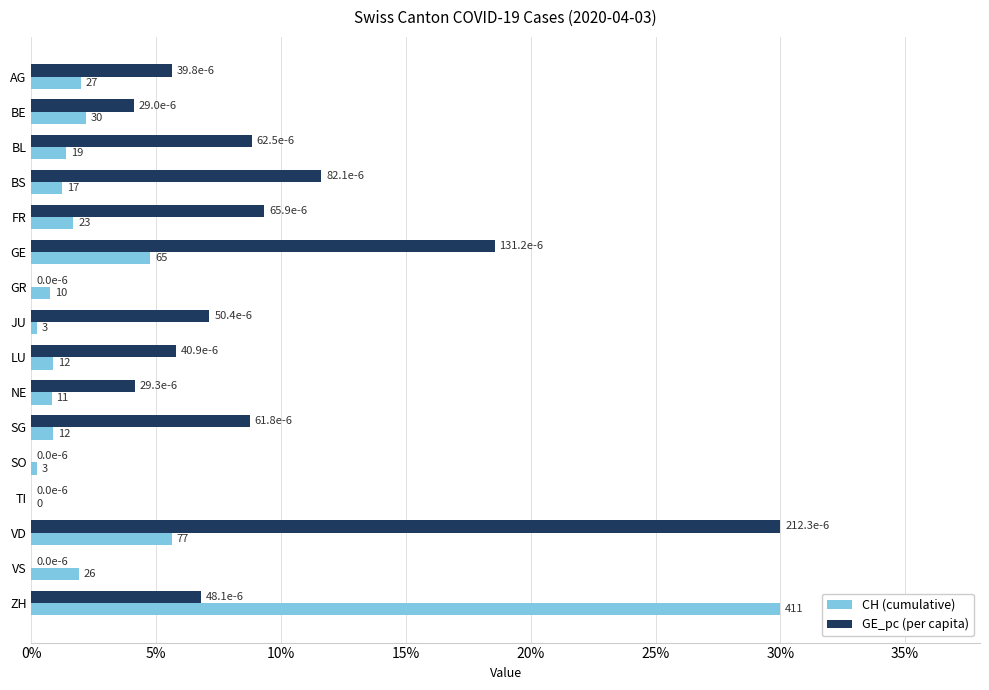

Which series has the largest total across all categories?

GE_pc (per capita)